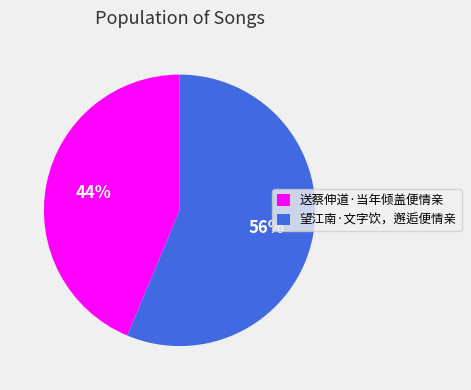

Rank the categories by value from lowest to highest.

送蔡伸道·当年倾盖便情亲, 望江南·文字饮，邂逅便情亲